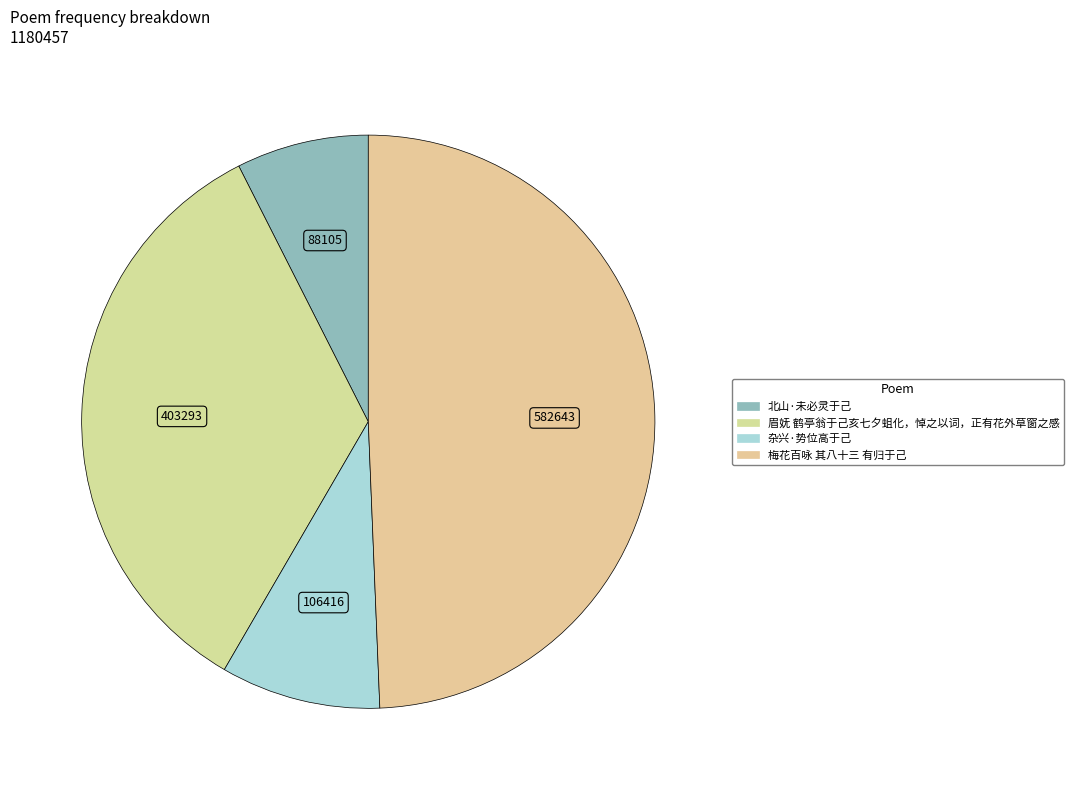

How many segments does this pie chart have?

4